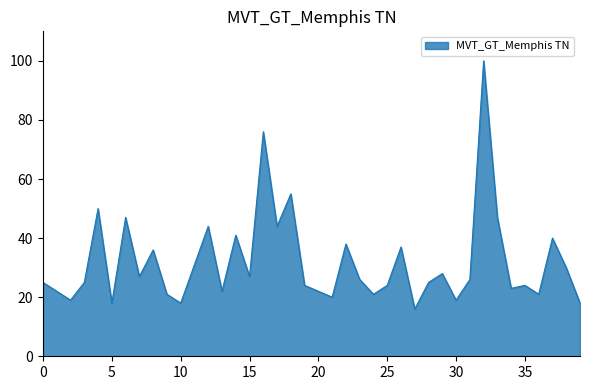

How many lines are shown in the chart?

1